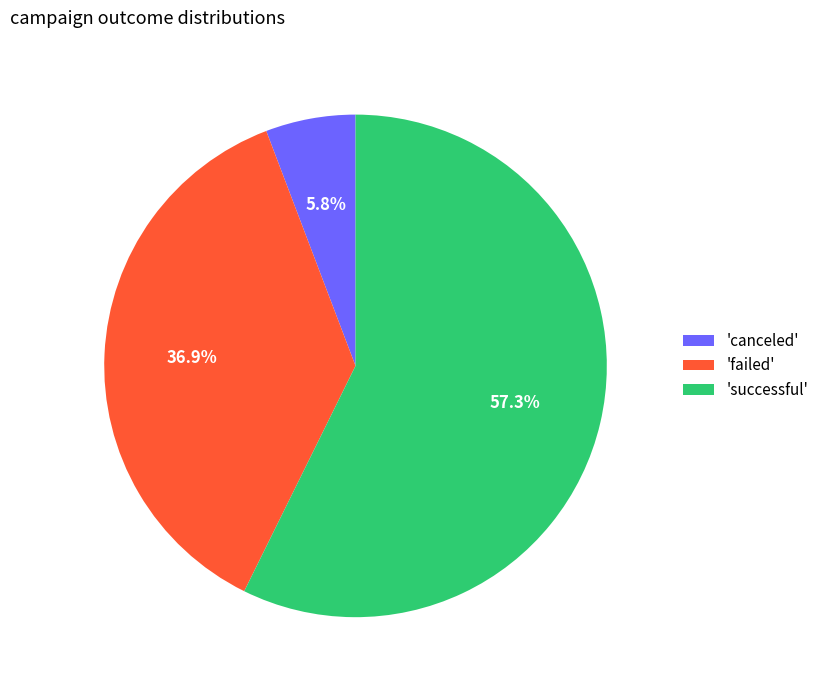

Is the sum of 'canceled' and 'successful' greater than half?

Yes